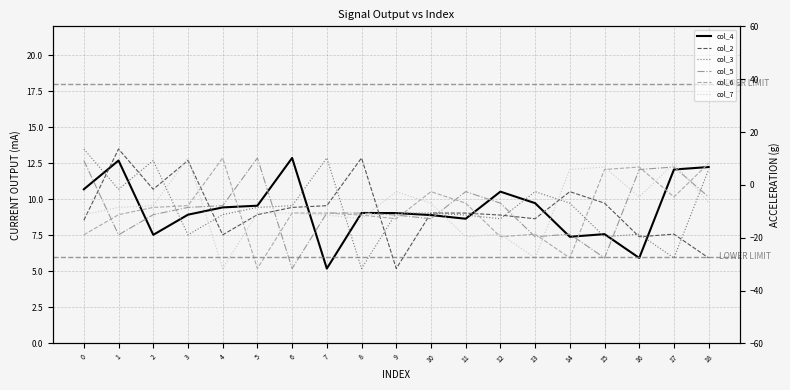

Which series has the largest total across all categories?

col_7